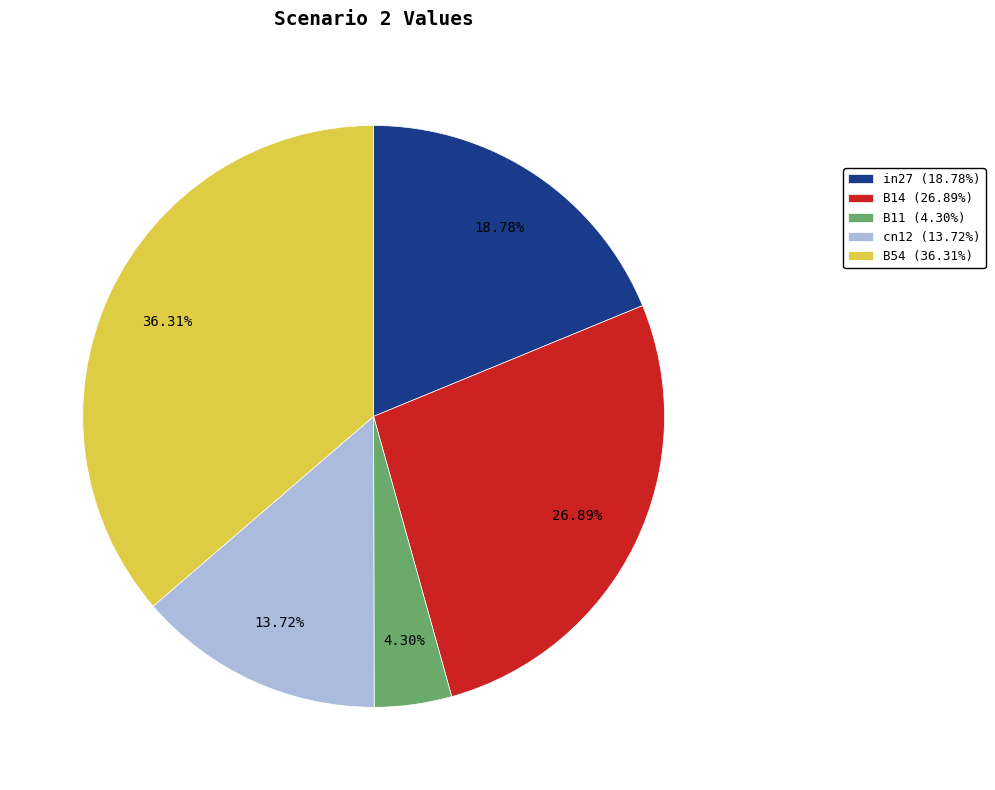

What is the largest slice in the pie chart?

B54